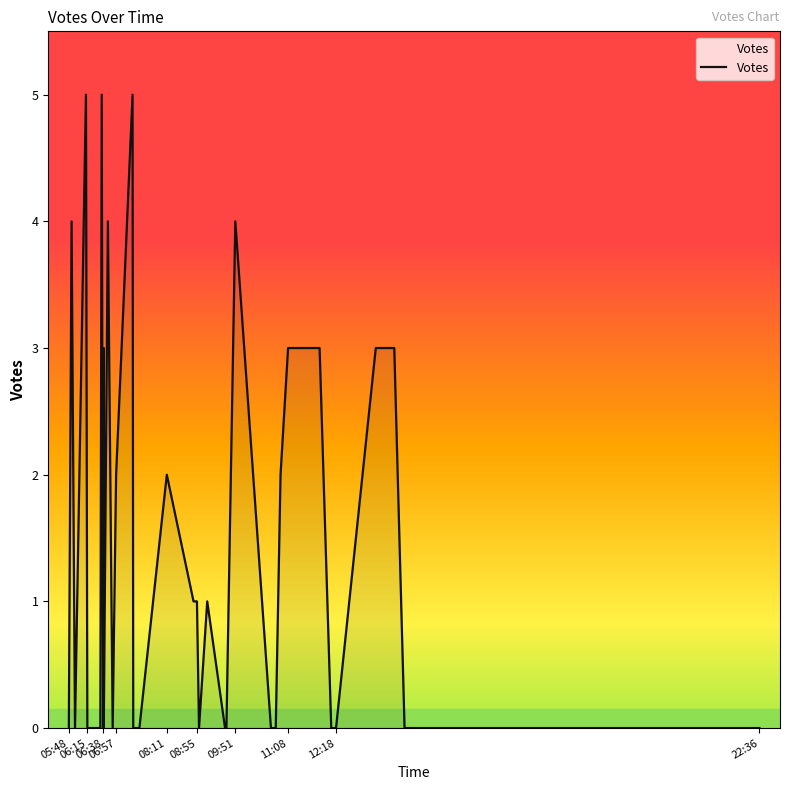

What is the difference between the second highest and second lowest values?

5